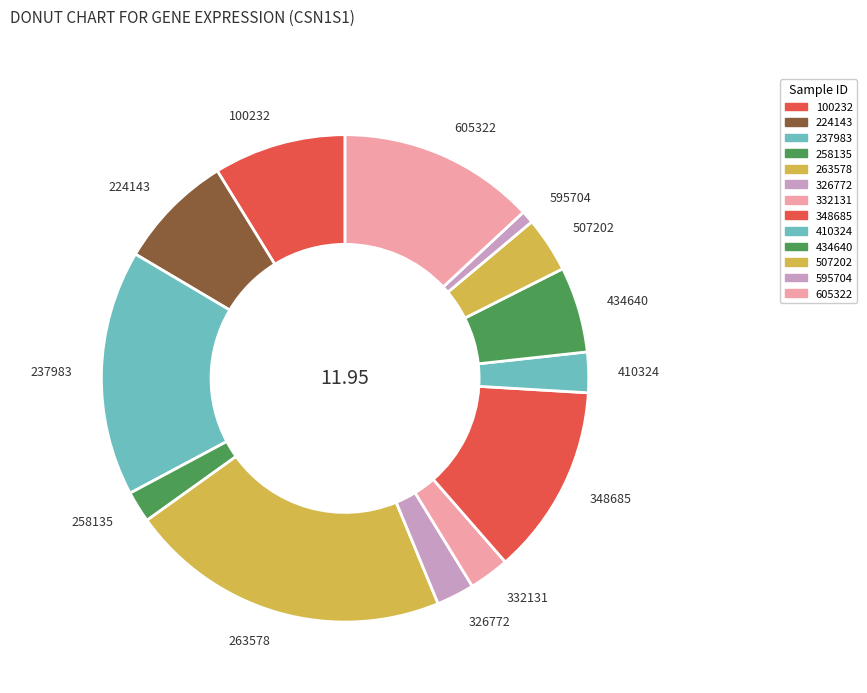

Combined, do 332131 and 410324 account for over 50%?

No